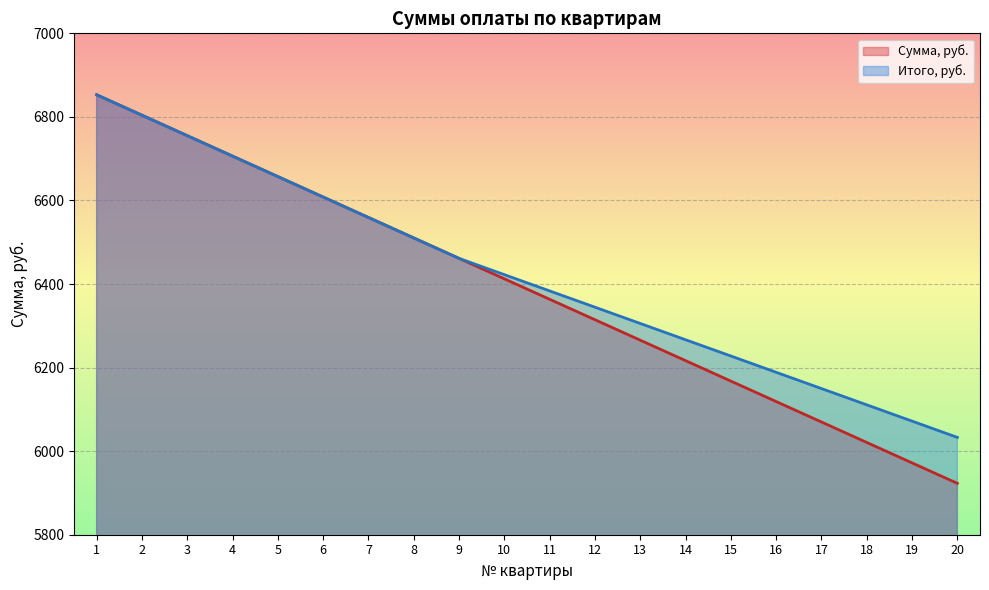

How many values in the Сумма, руб. series exceed 6412?

10